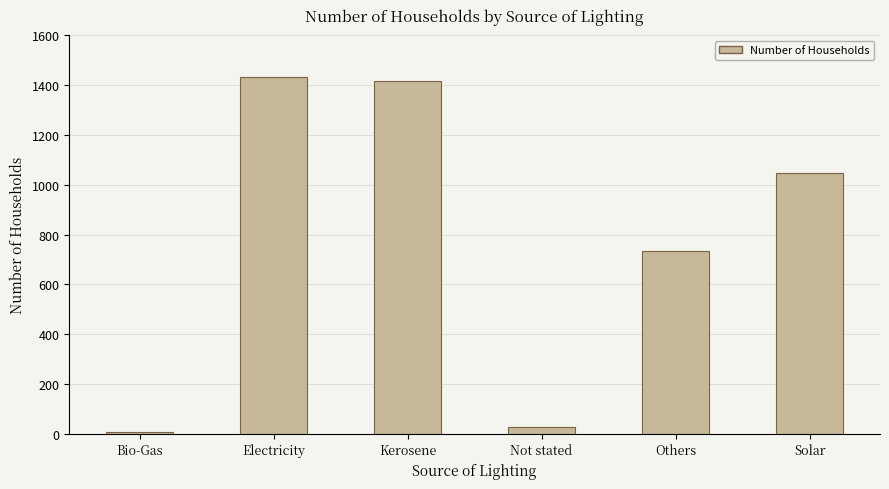

Read the value at Electricity, to the nearest 100.

1400